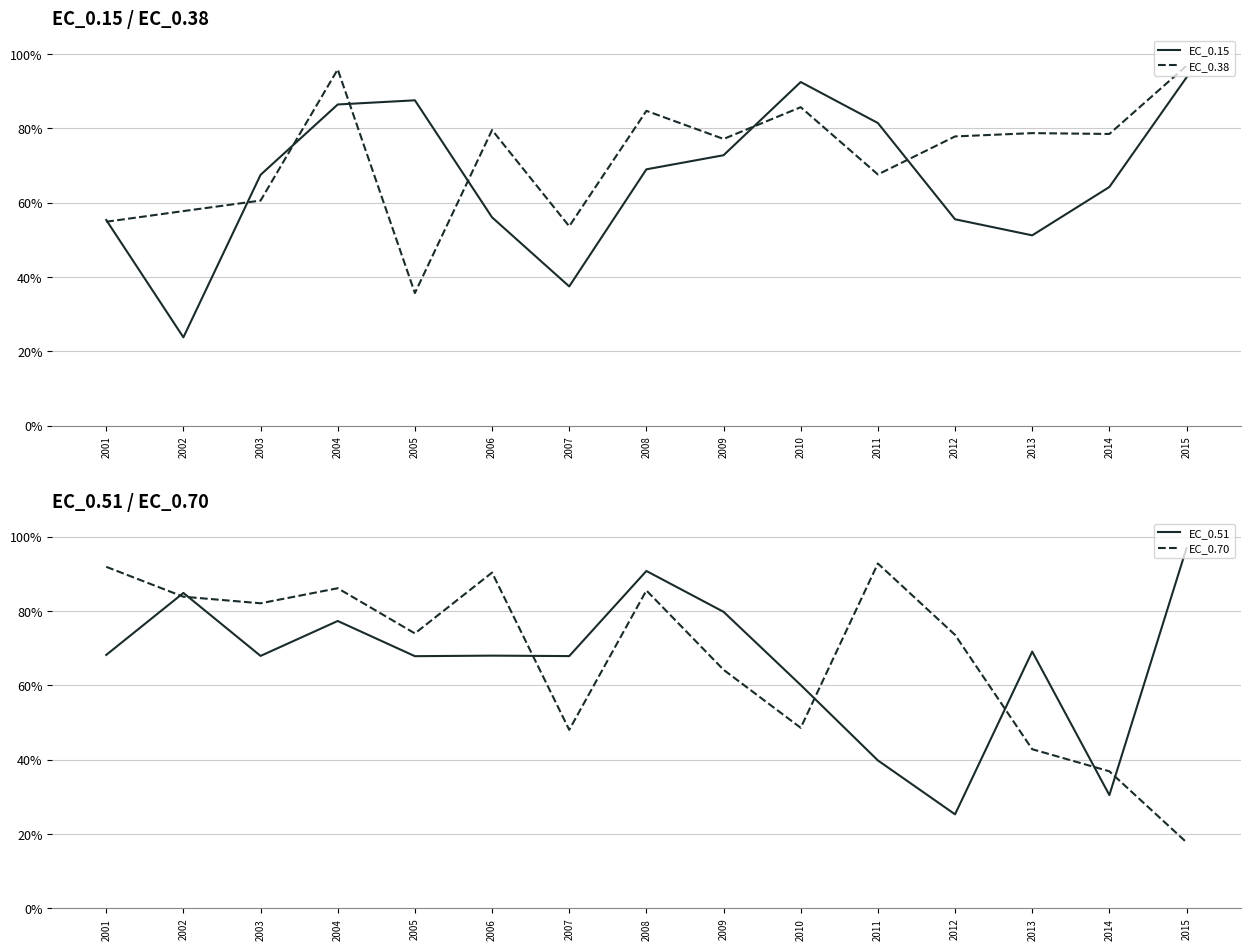

Reading left to right, what are all the values shown in this chart?

EC_0.15: 2001=55.4	2002=23.8	2003=67.5	2004=86.5	2005=87.6	2006=56.1	2007=37.5	2008=69.0	2009=72.8	2010=92.5	2011=81.5	2012=55.6	2013=51.2	2014=64.2	2015=93.7
EC_0.38: 2001=54.9	2002=57.8	2003=60.6	2004=95.9	2005=35.7	2006=79.6	2007=53.7	2008=84.7	2009=77.2	2010=85.7	2011=67.6	2012=77.9	2013=78.7	2014=78.5	2015=96.9
EC_0.51: 2001=68.2	2002=84.9	2003=67.9	2004=77.3	2005=67.9	2006=68.0	2007=67.9	2008=90.8	2009=79.8	2010=60.1	2011=39.8	2012=25.3	2013=69.1	2014=30.5	2015=97.0
EC_0.70: 2001=91.9	2002=83.9	2003=82.1	2004=86.2	2005=74.0	2006=90.4	2007=48.1	2008=85.6	2009=64.2	2010=48.6	2011=92.8	2012=73.6	2013=42.8	2014=36.9	2015=17.8